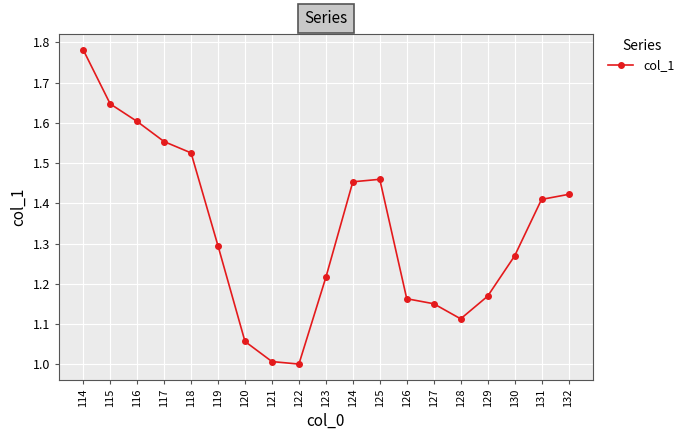

What is the change in value from 129 to 130?

+0.1